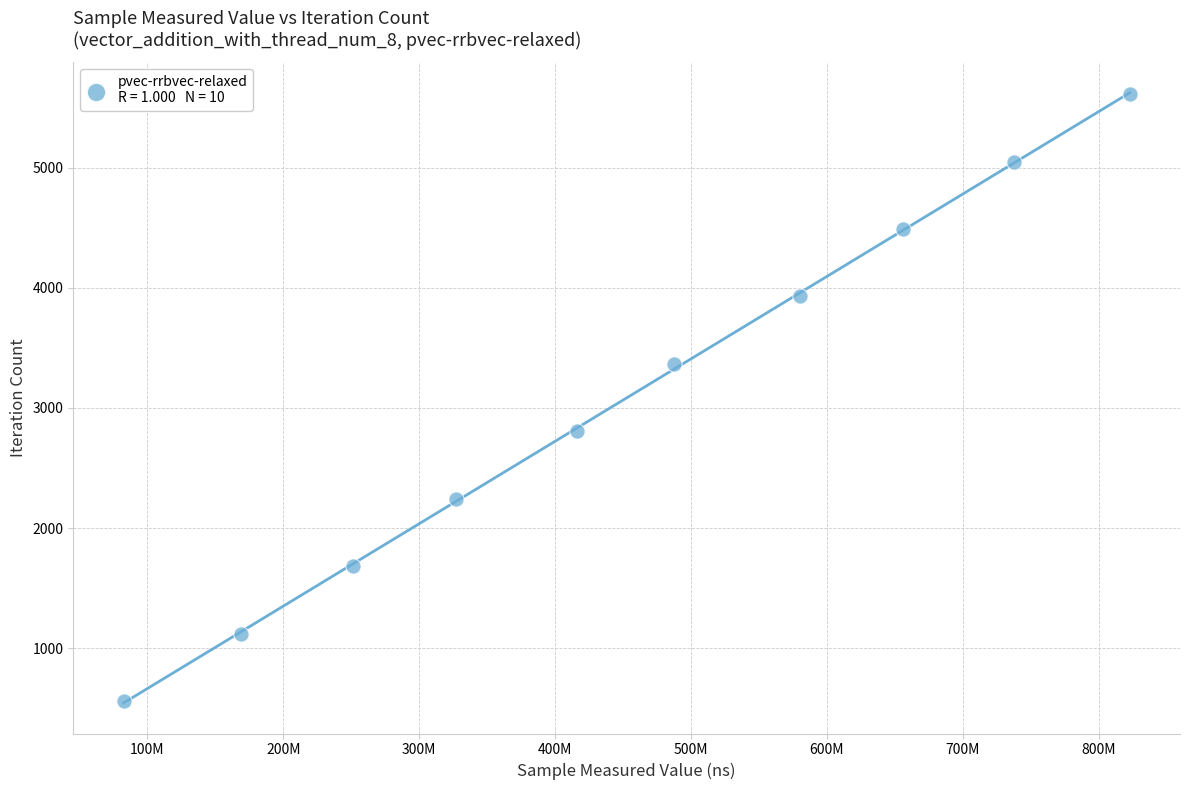

What is the average X value?

452929833